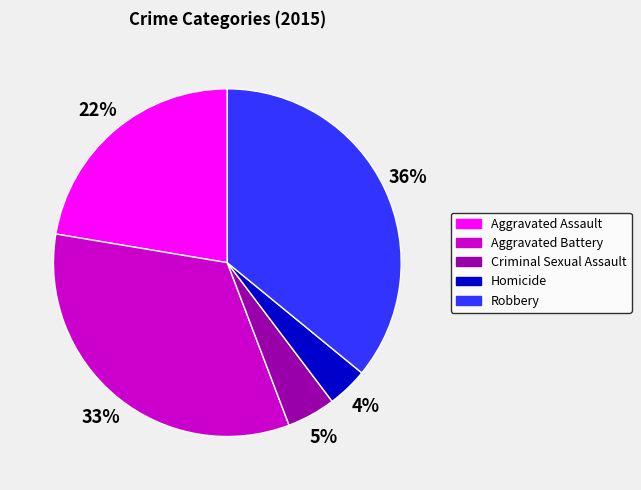

How many segments does this pie chart have?

5